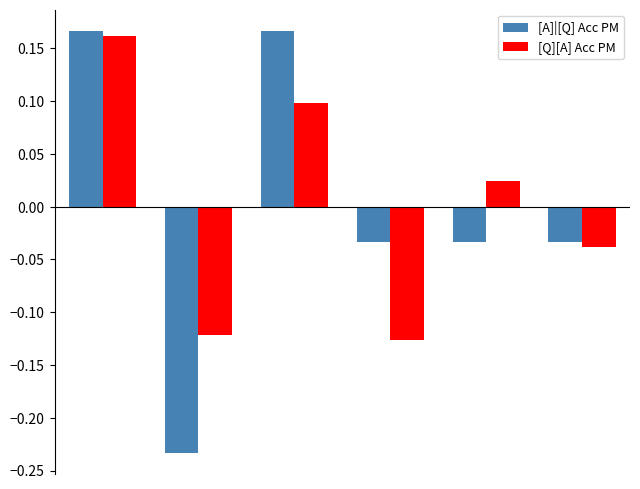

What is the difference between the maximum and minimum values in the [Q][A] Acc PM series?

0.3